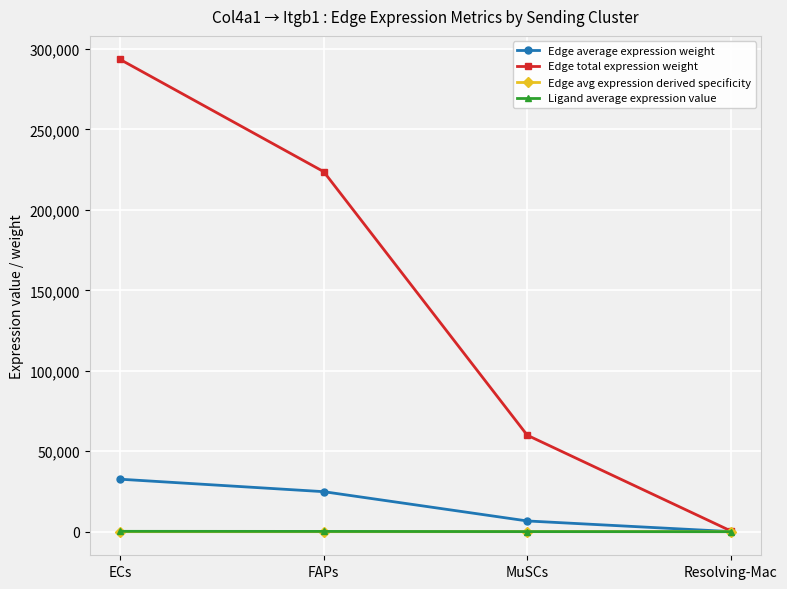

At how many categories does at least one series exceed 5239?

3